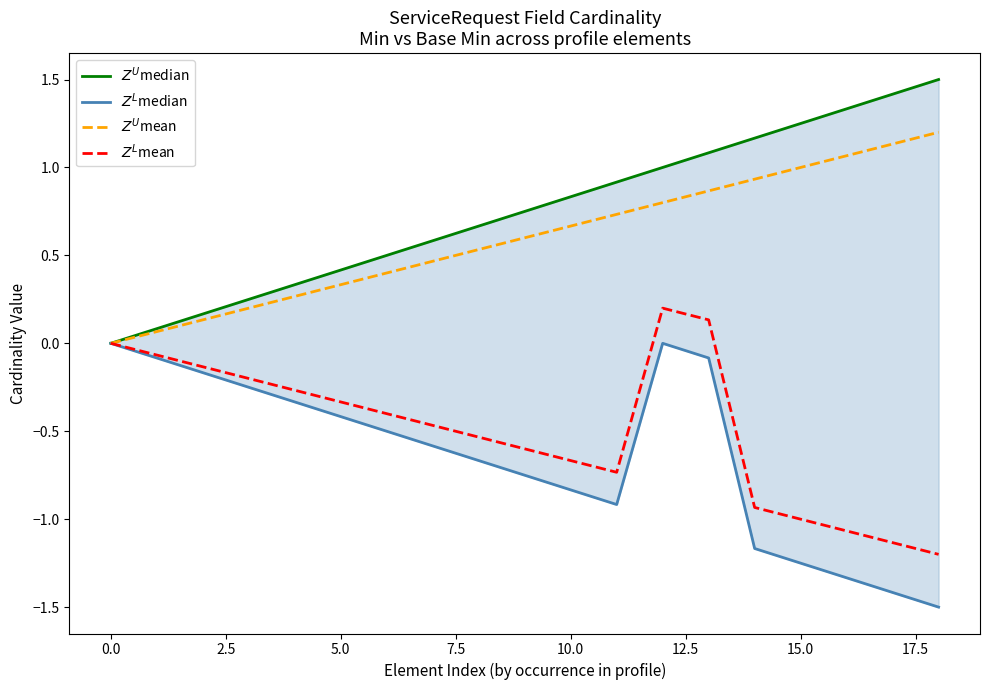

What is the label of the 17th point from the left?

16